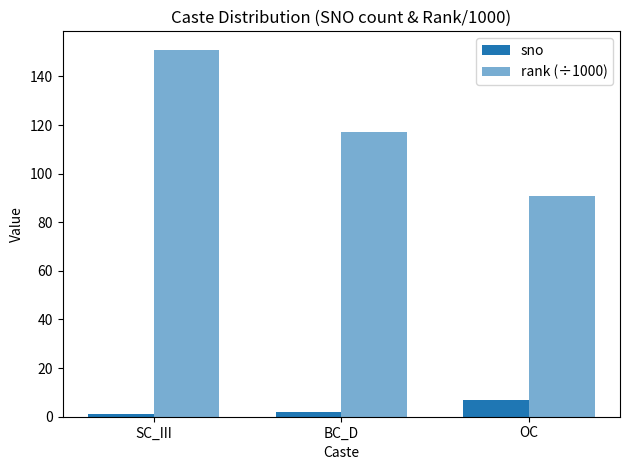

Rank the series by their average value, from lowest to highest.

sno, rank (÷1000)